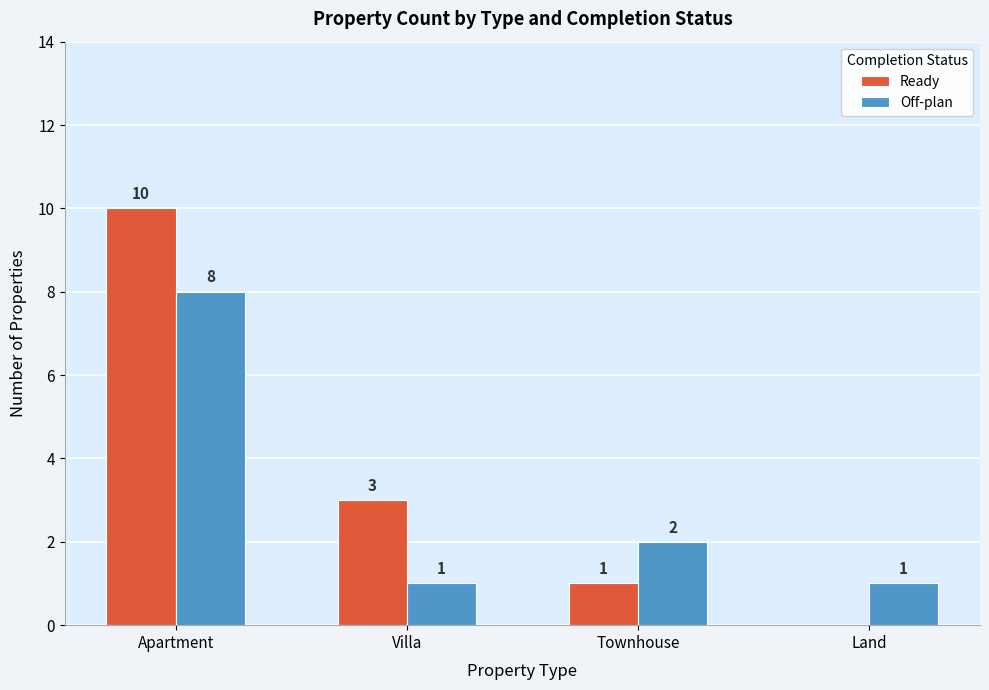

What is the greatest value displayed?

10